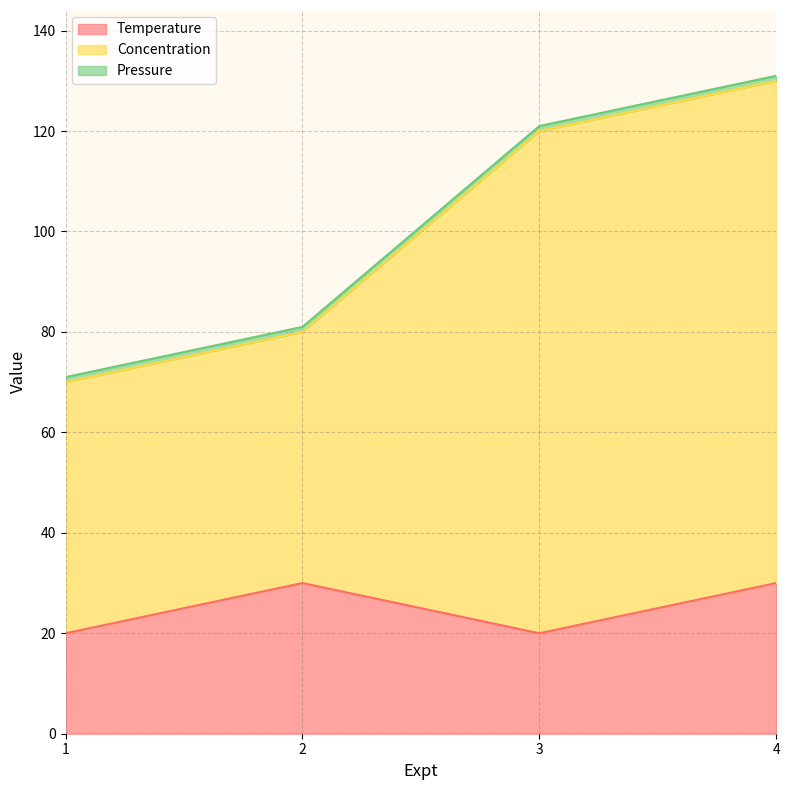

At which category is the sum across all series the highest?

4